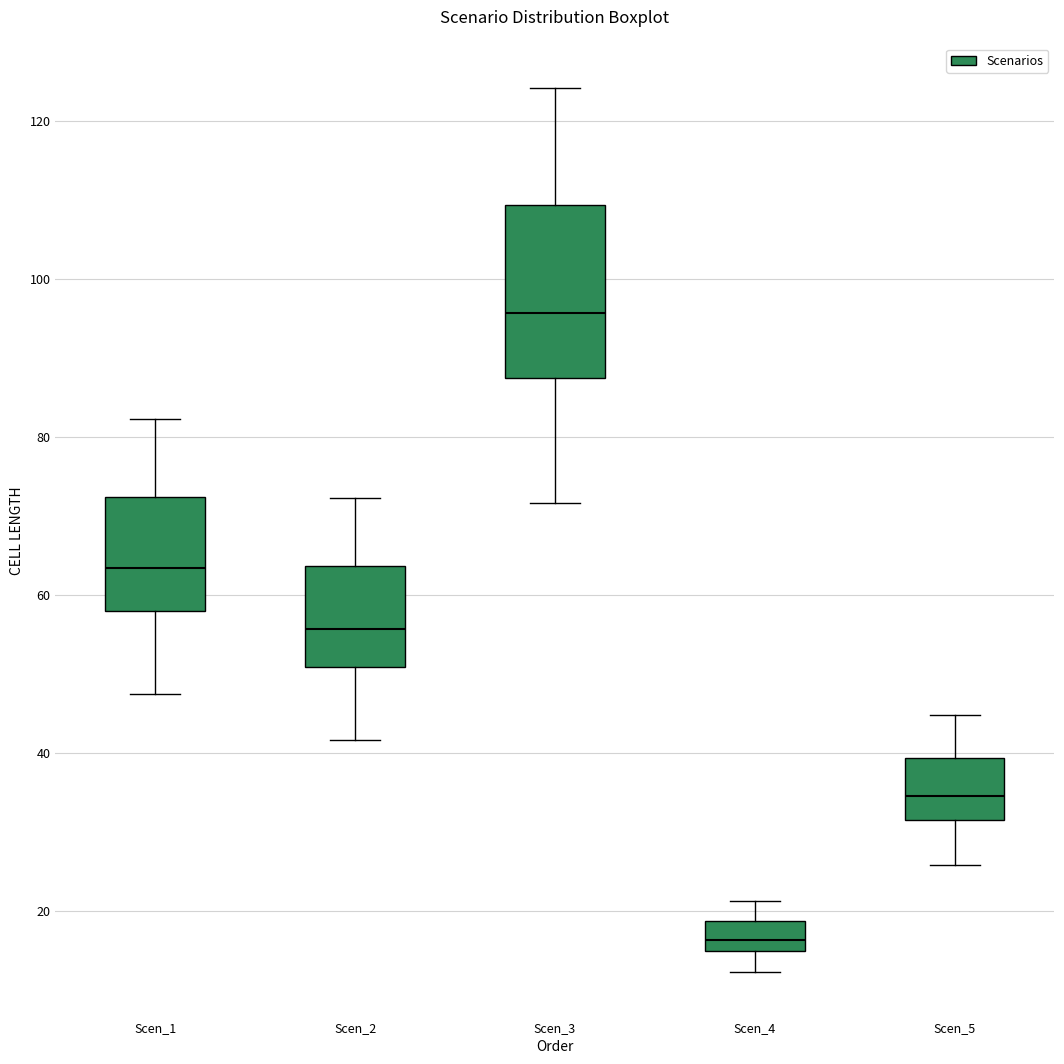

Reading left to right, transcribe this box plot: for each box, give where its median line is, the range the box spans, and where its two whiskers end, as read against the y-axis. The values are not printed on the chart, so give them approximately, as read against the axis.

Scen_1: median 64, box 58 to 72, whiskers 48 to 82
Scen_2: median 56, box 50 to 64, whiskers 42 to 72
Scen_3: median 96, box 88 to 110, whiskers 72 to 124
Scen_4: median 16, box 14 to 18, whiskers 12 to 22
Scen_5: median 34, box 32 to 40, whiskers 26 to 44